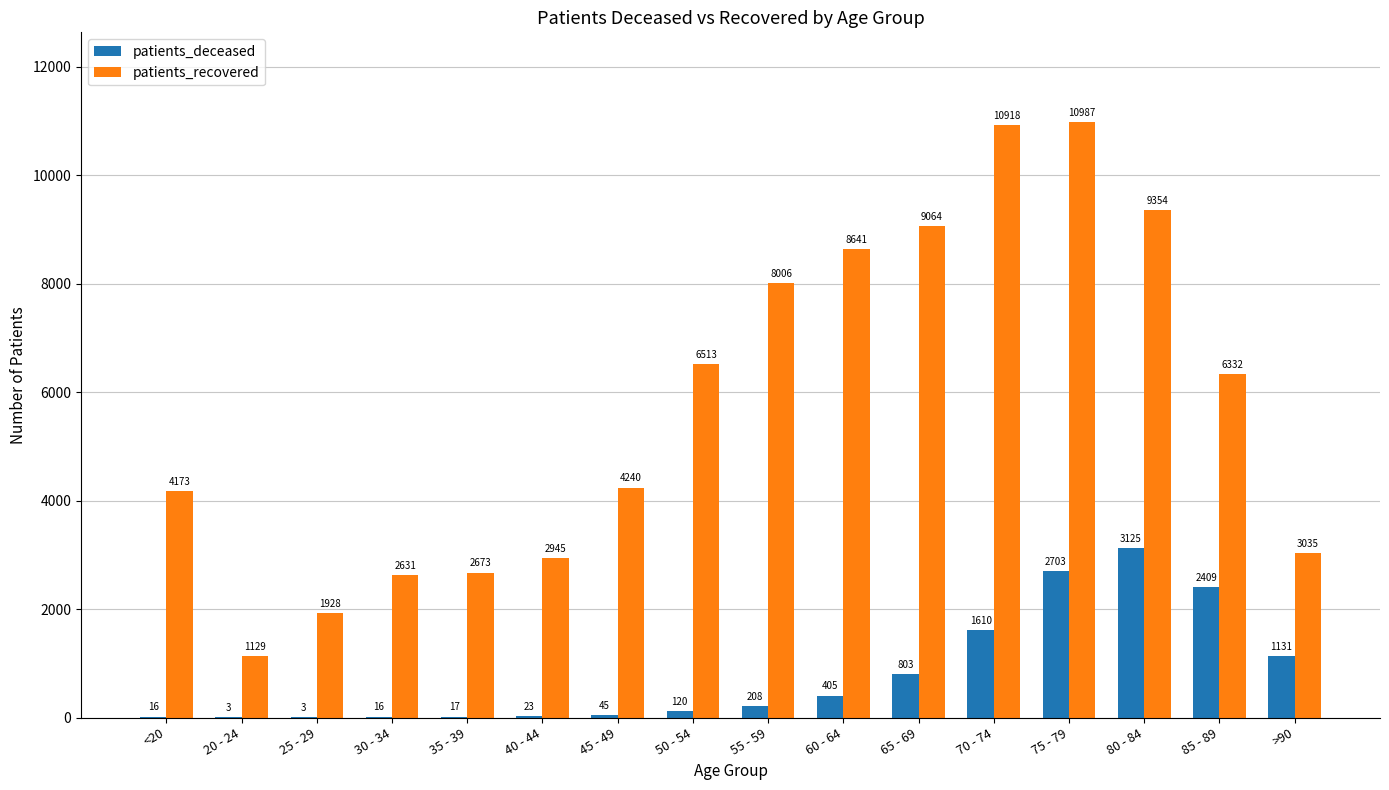

At which label is patients_deceased closest to 1564?

70 - 74